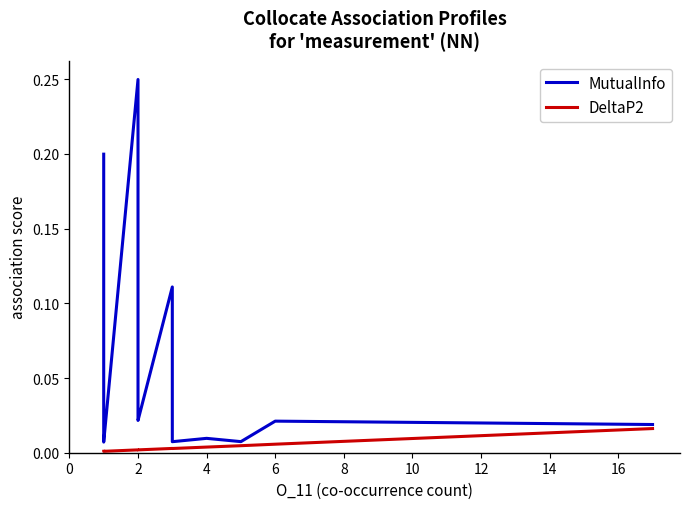

True or false: DeltaP2 has a value of 0.0 at 4.

False